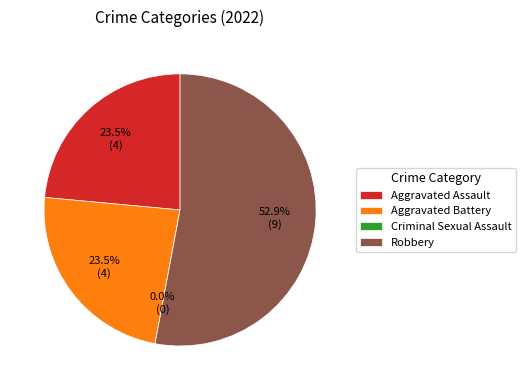

Is it true that Criminal Sexual Assault is 11% of the pie?

False